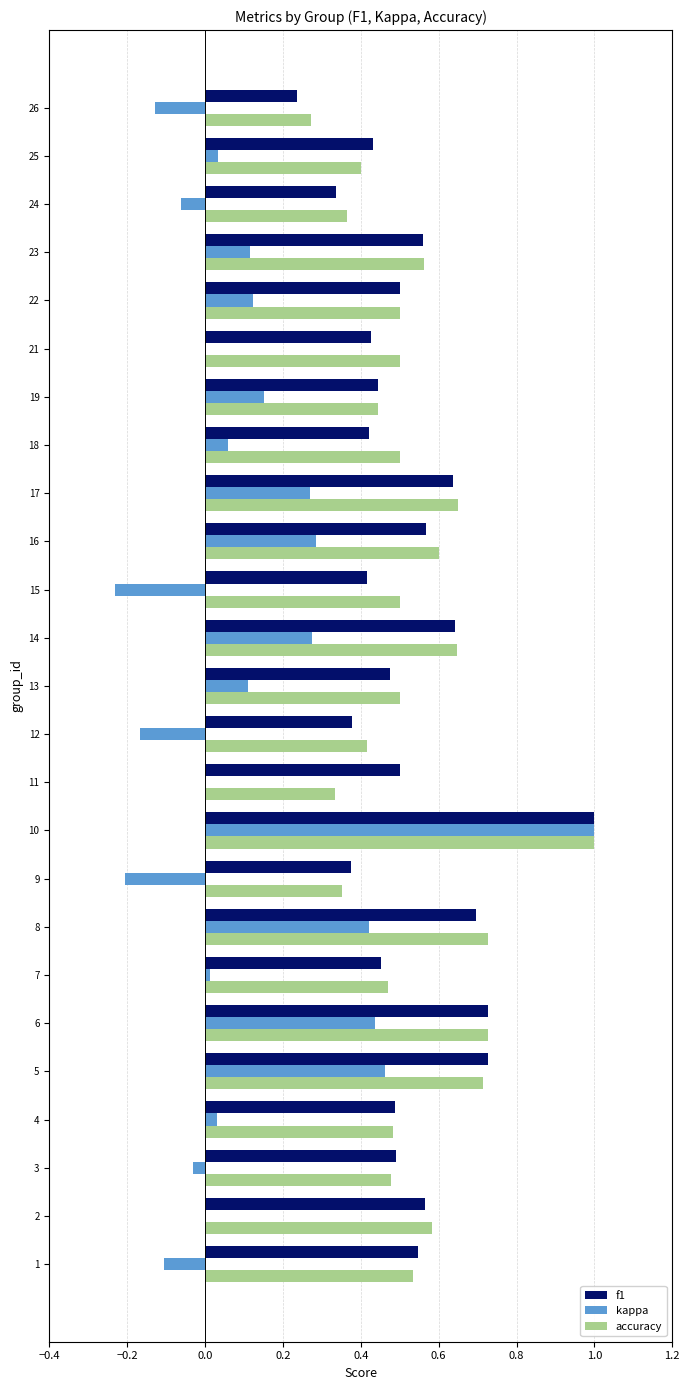

What is the sum of the accuracy values at 15 and 19?

0.9